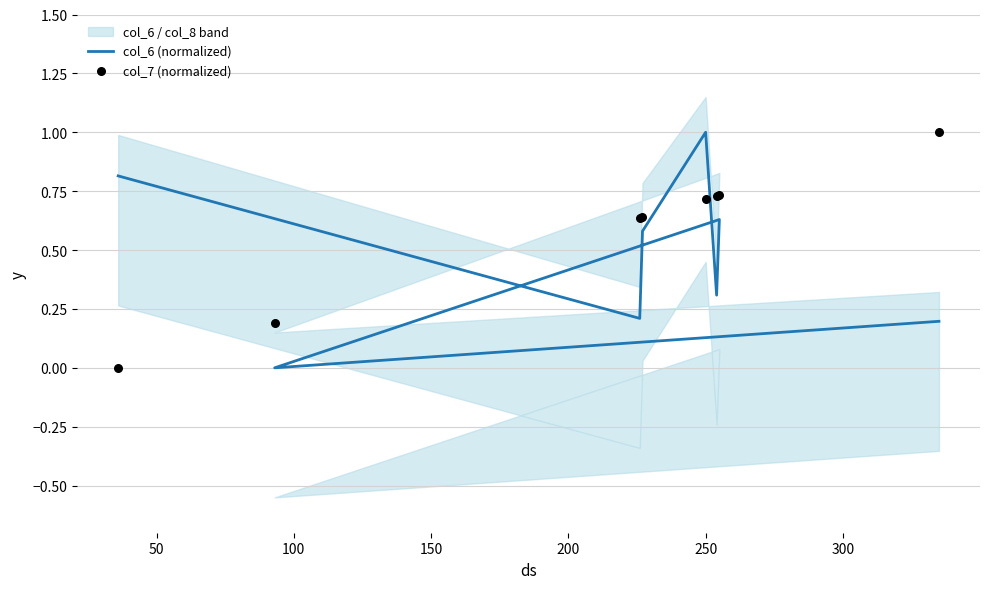

Which series contains the lowest Y value?

col_6 (normalized)